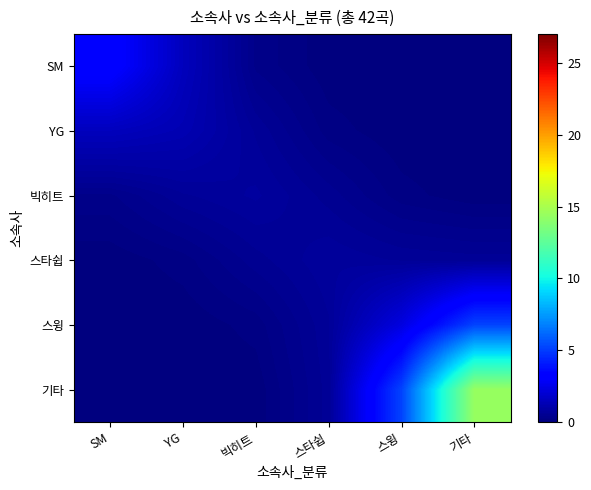

At how many categories does at least one series exceed 11?

1